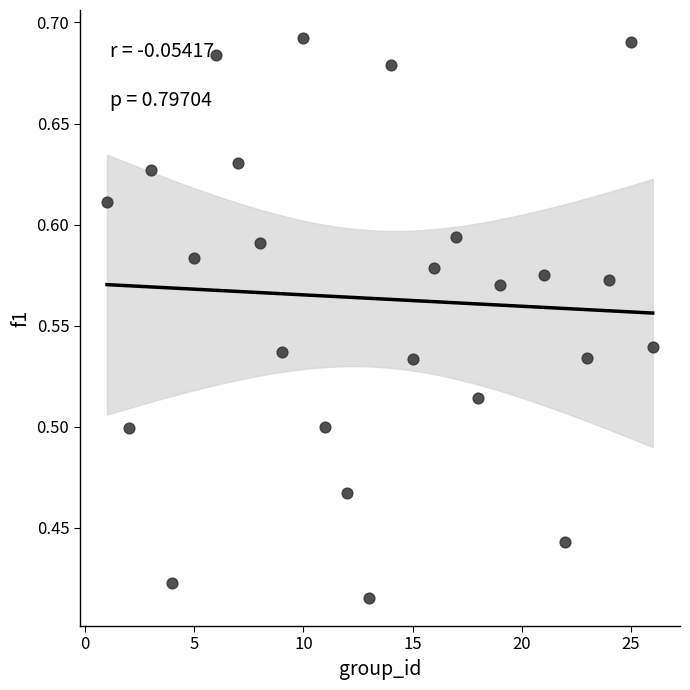

What is the range of Y values (max minus min)?

0.3